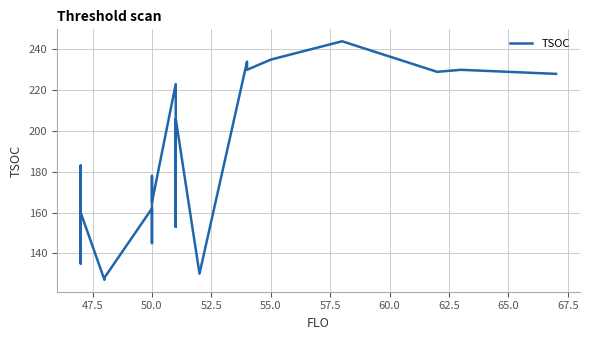

True or false: the data has more than 0 interior local peaks.

True